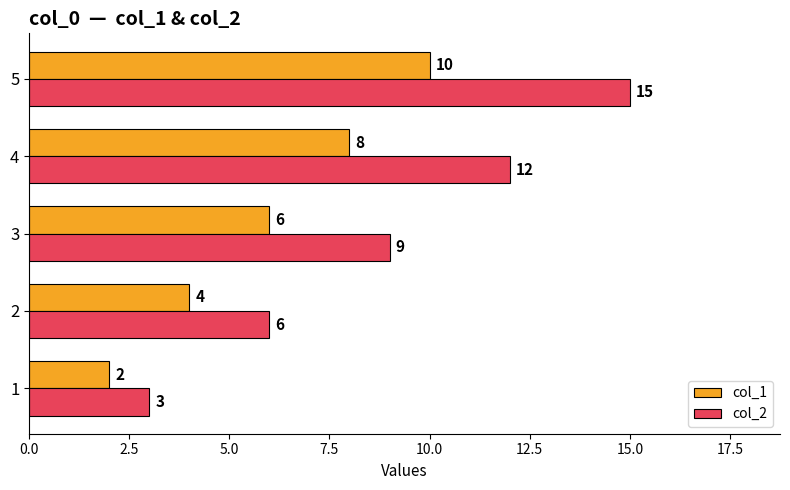

Rank the categories by col_1 value from highest to lowest.

5, 4, 3, 2, 1